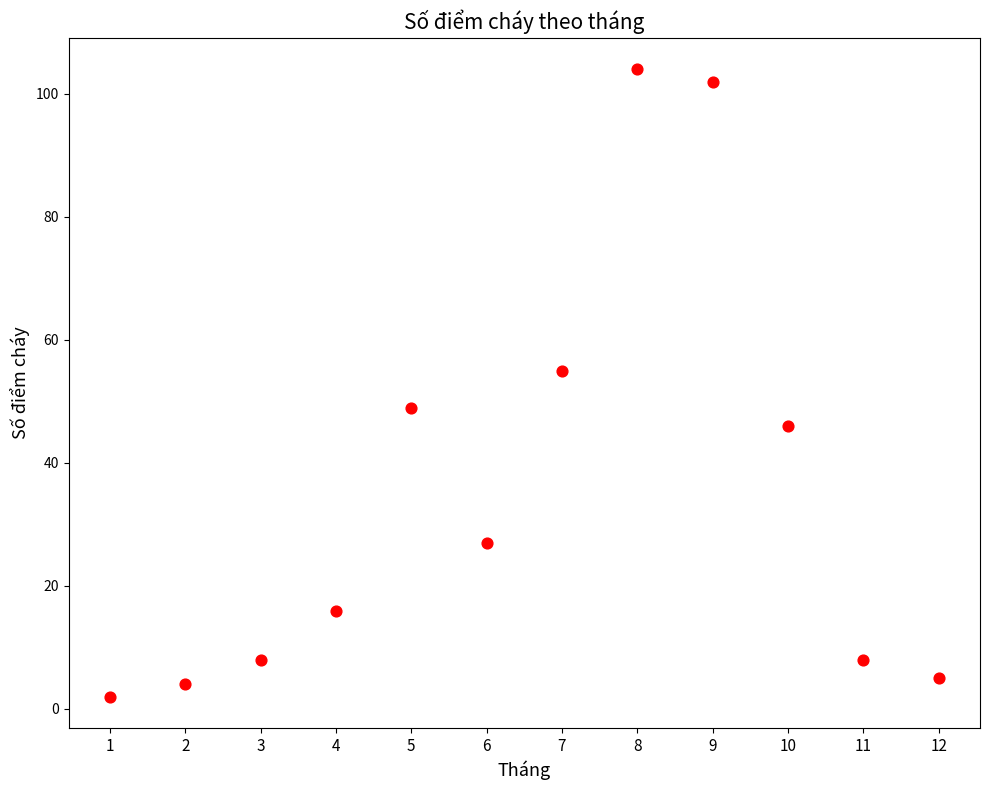

What Y value in the scatter plot is closest to 53?

55